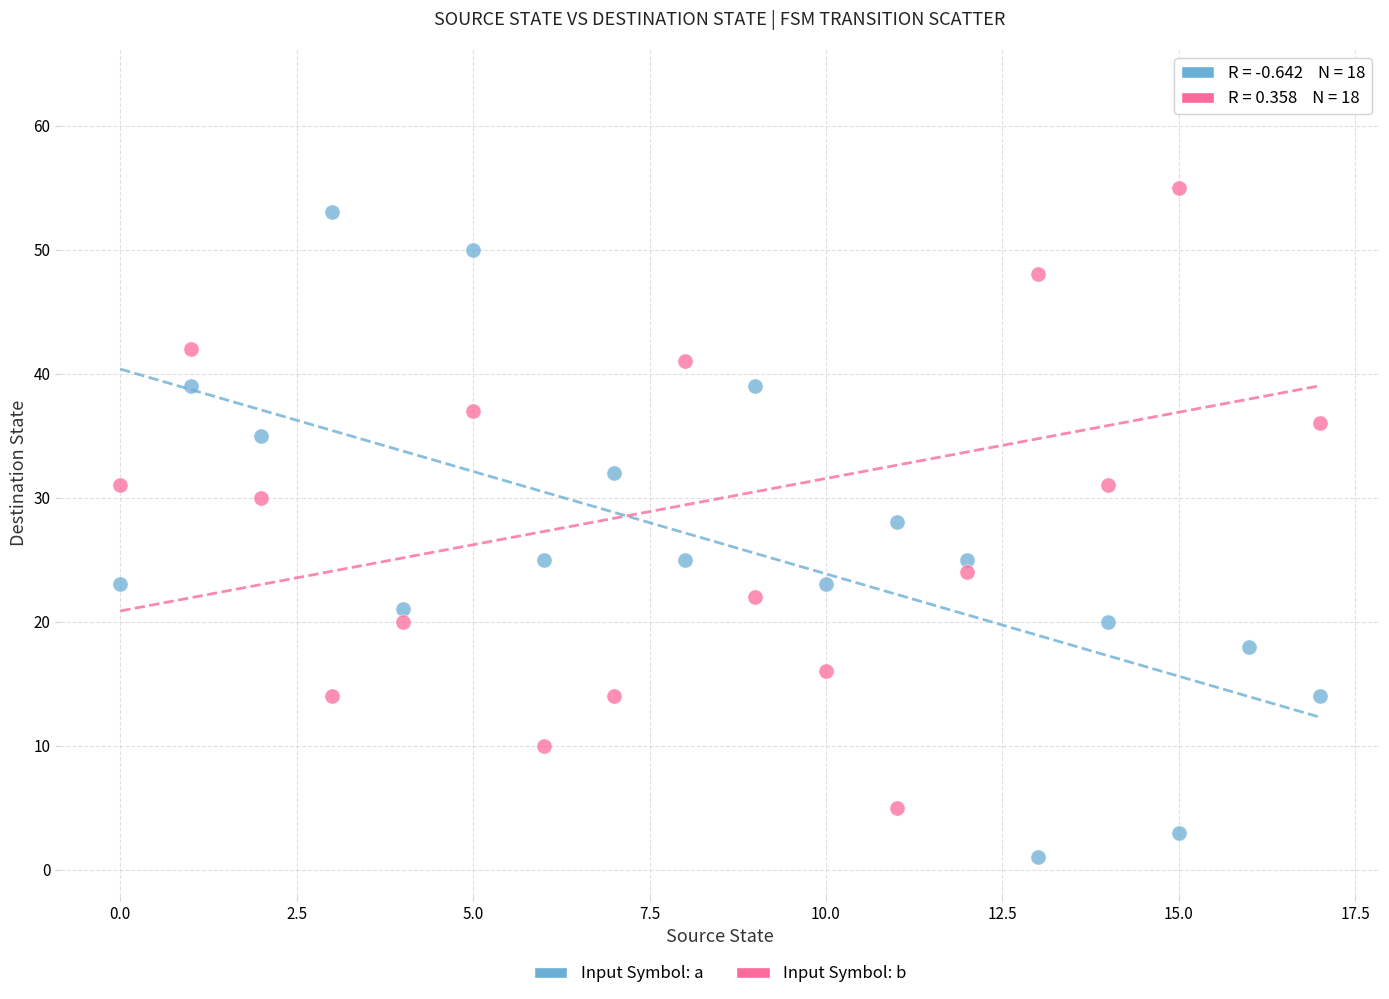

Across all data points, what is the range of Y values (max minus min)?

62